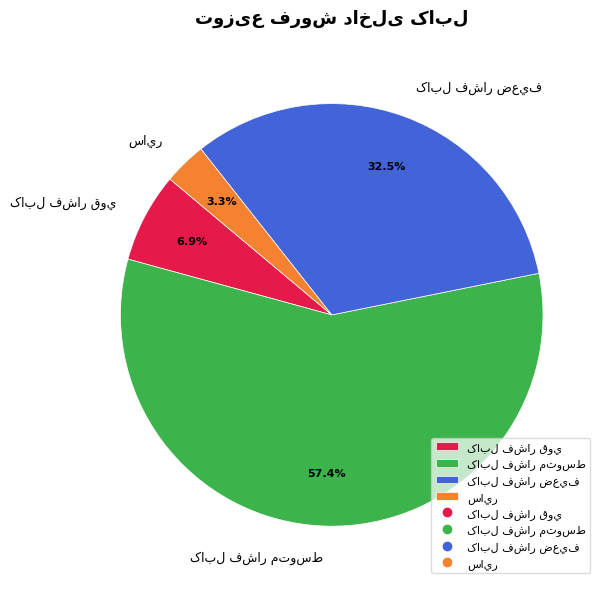

Does any single category account for the majority?

Yes